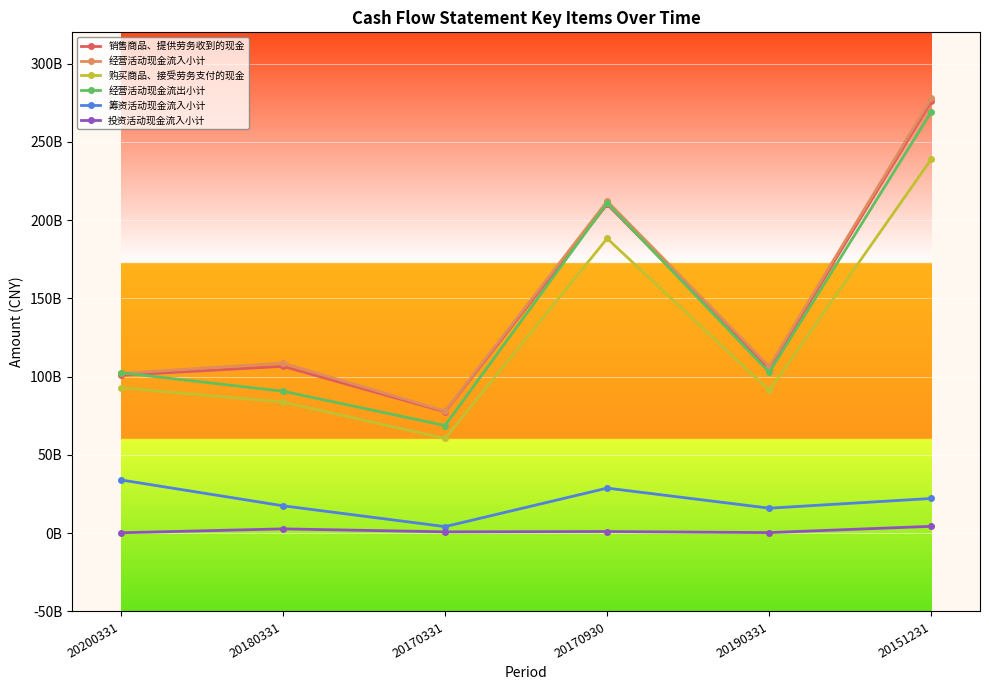

True or false: 投资活动现金流入小计 has a value of 278525000 at 20200331.

True